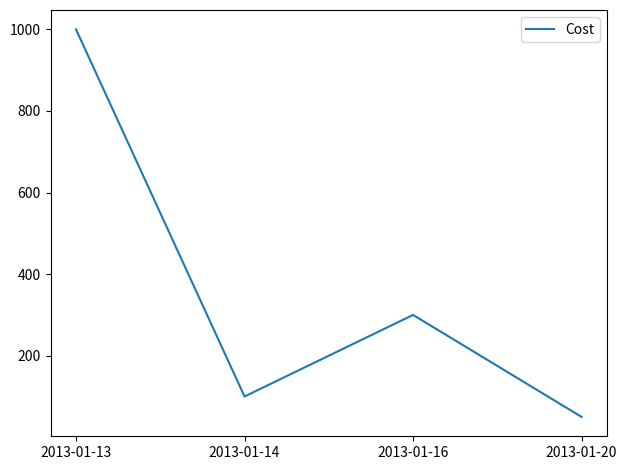

List the labels in order of value, smallest first.

2013-01-20, 2013-01-14, 2013-01-16, 2013-01-13